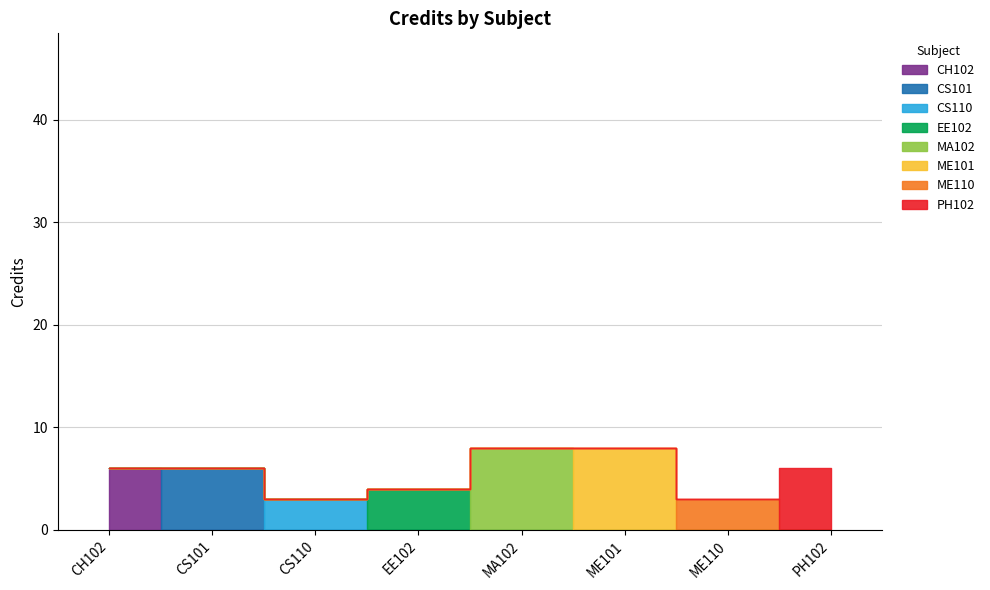

What is the change in value from EE102 to MA102?

+4